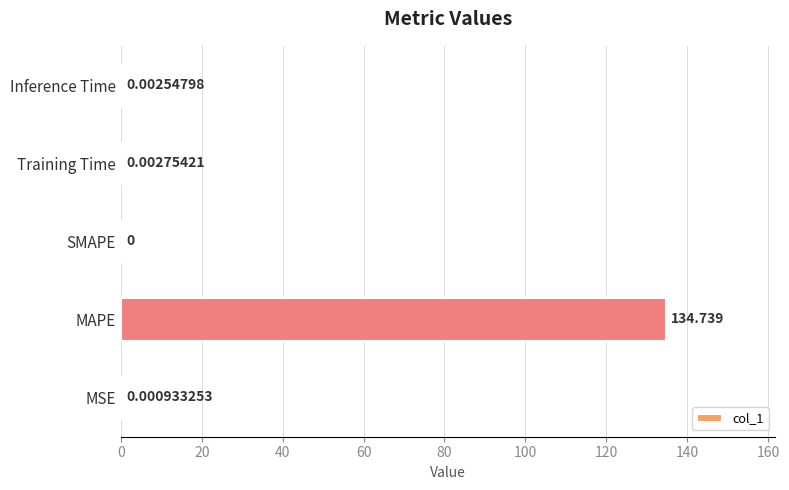

At which category does the chart reach its peak across all series?

MAPE